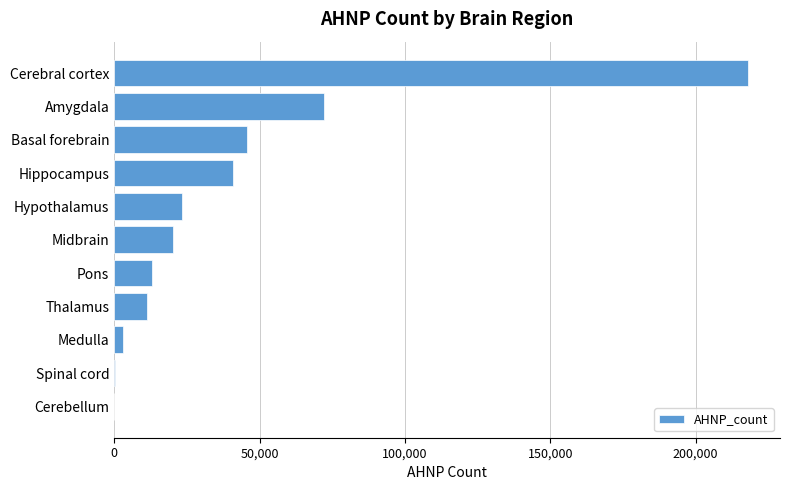

What is the sum of all values?

447835